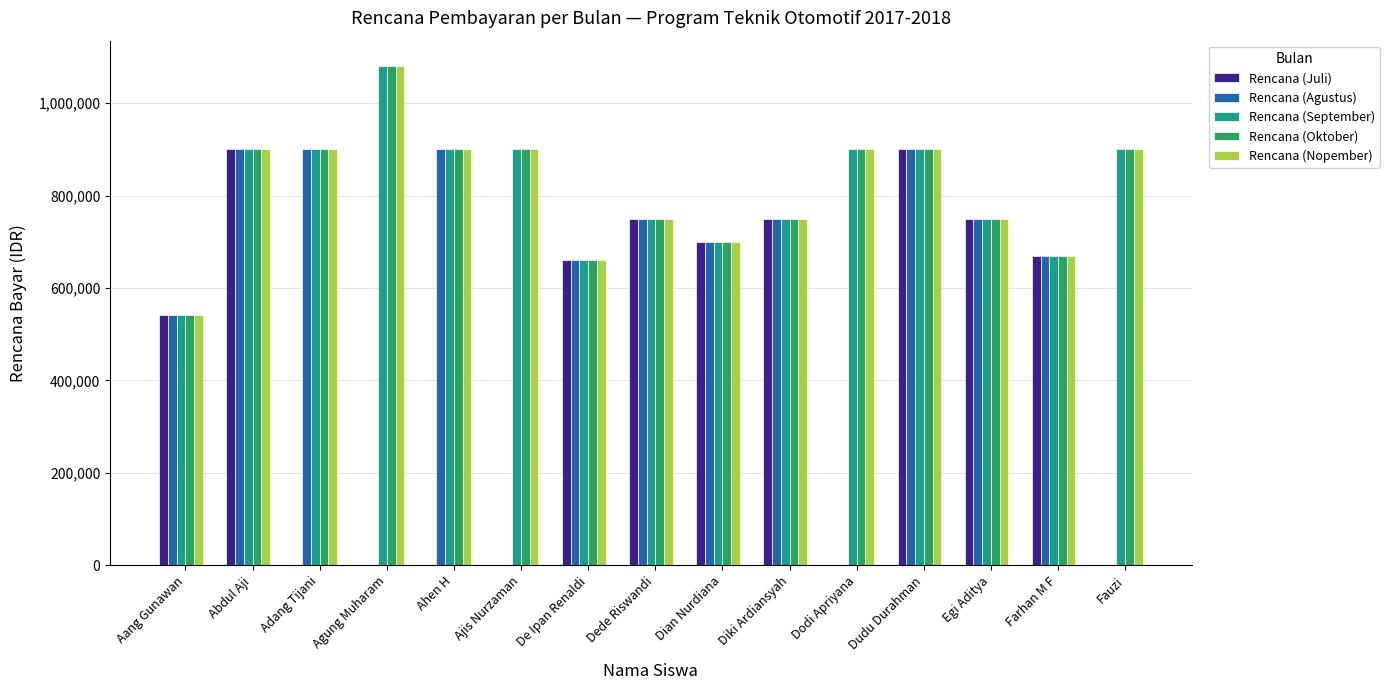

What is the average value of the Rencana (Nopember) series?

813483